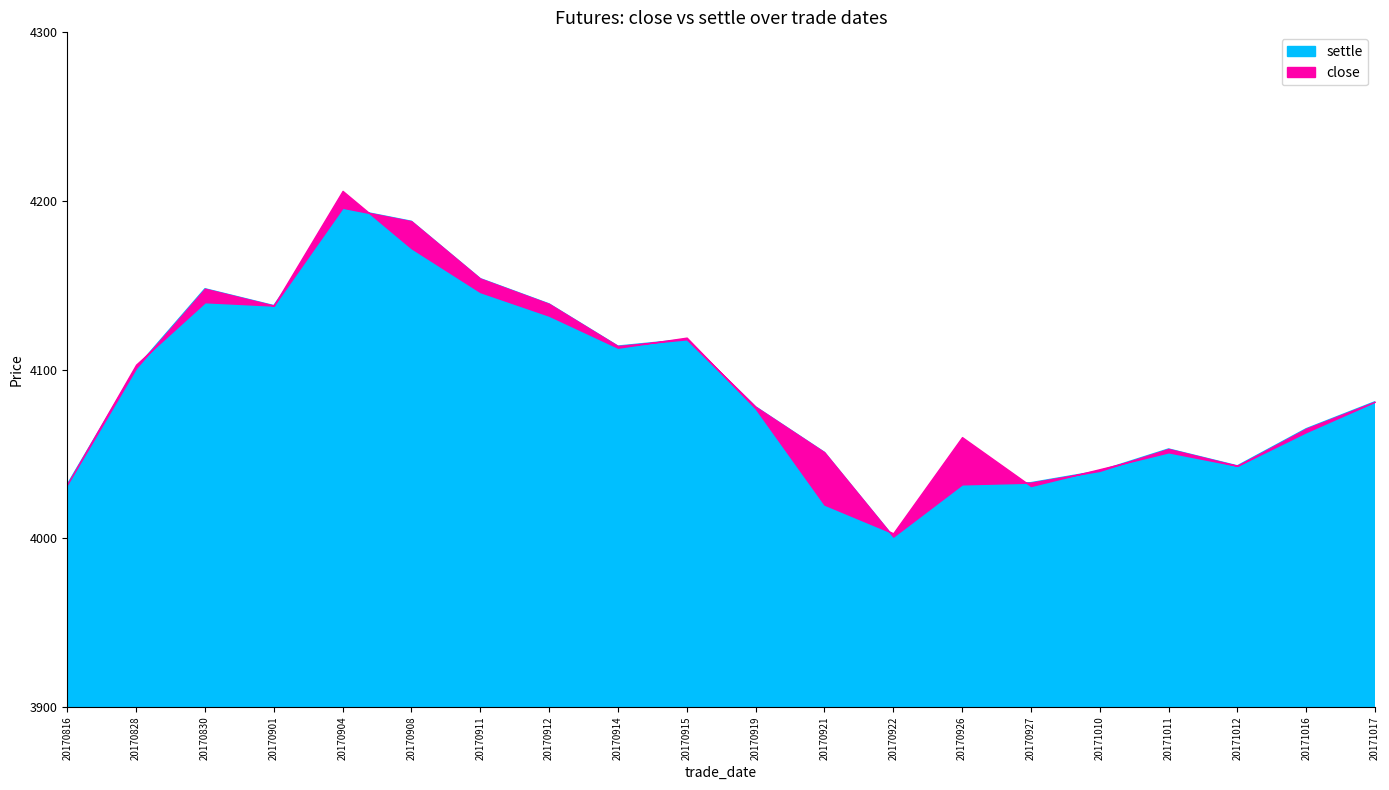

Where does the settle series first go above 4081?

20170828